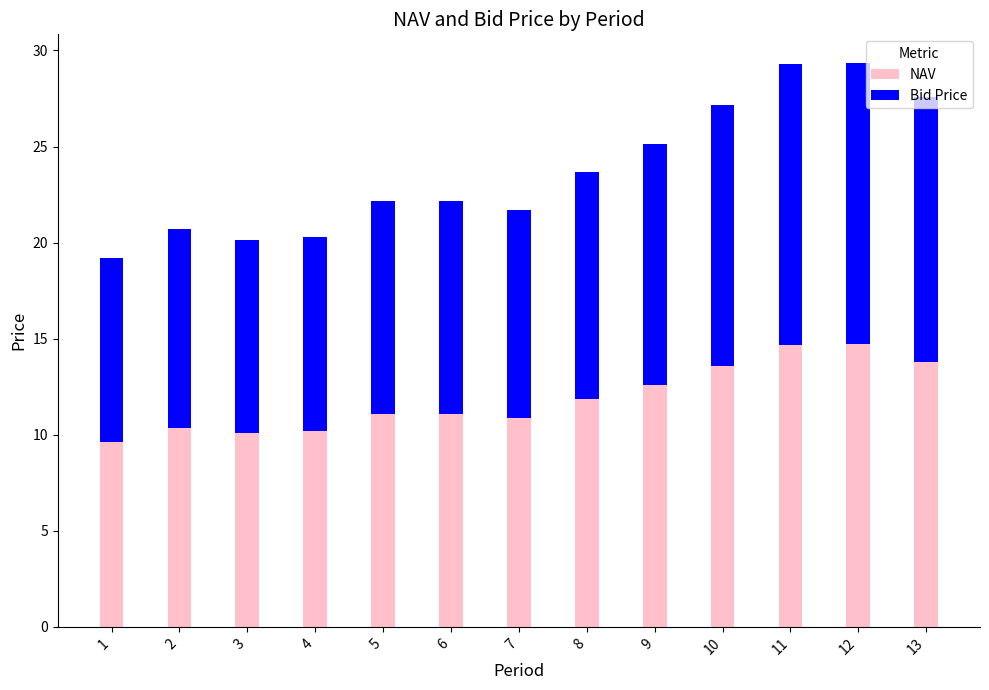

What is the lowest value of the NAV series?

9.6